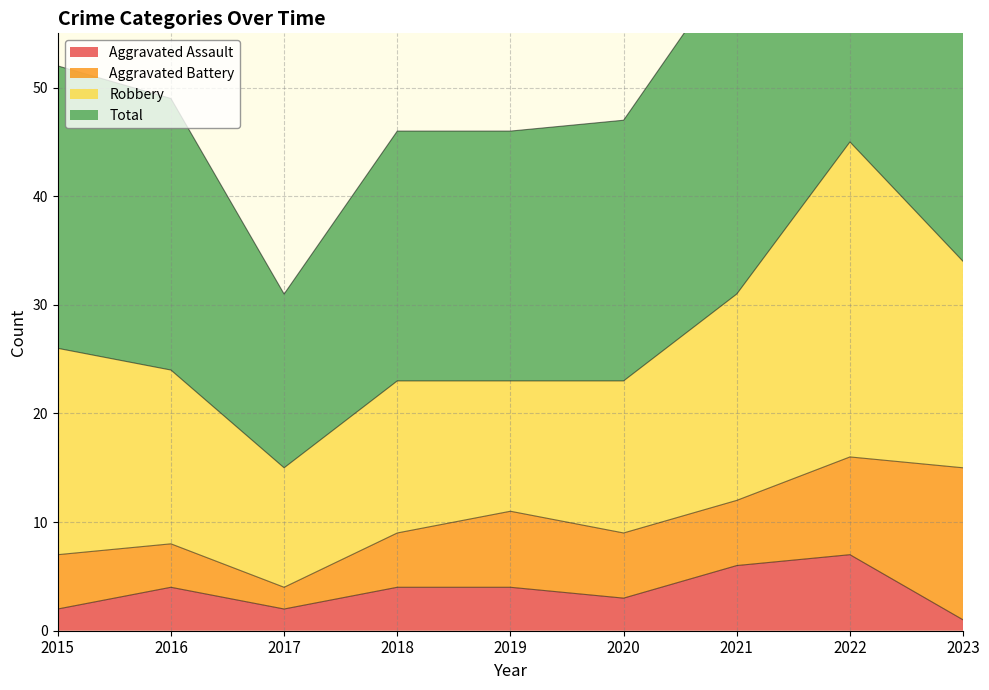

The value of Total at 2018 is 65. True or false?

False